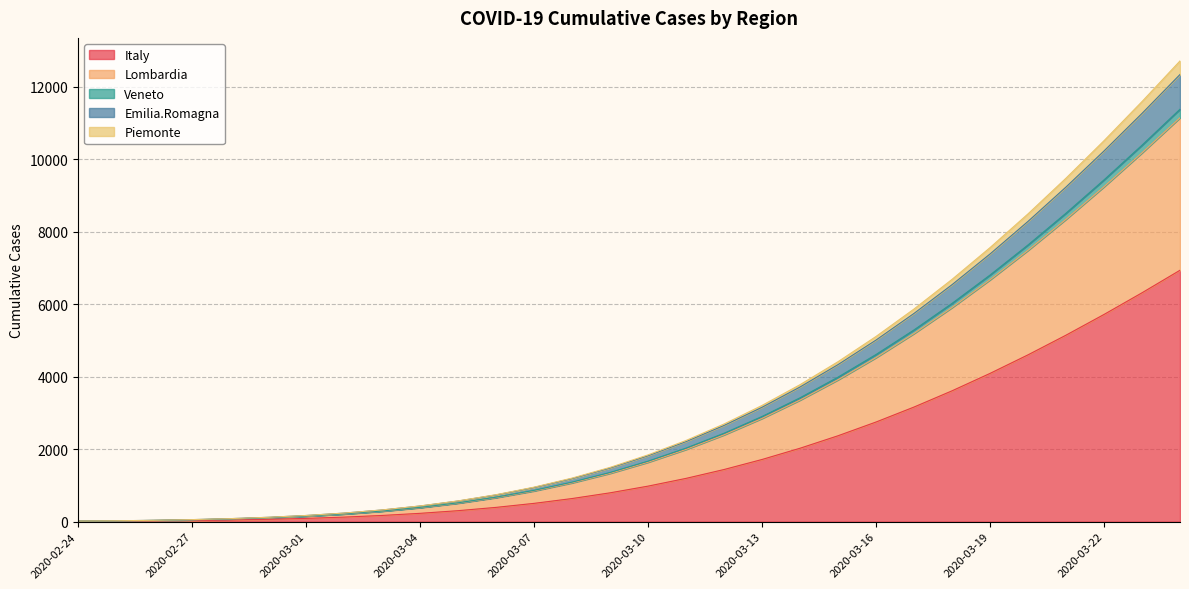

The value of Lombardia at 2020-03-14 is 3354.9. True or false?

True